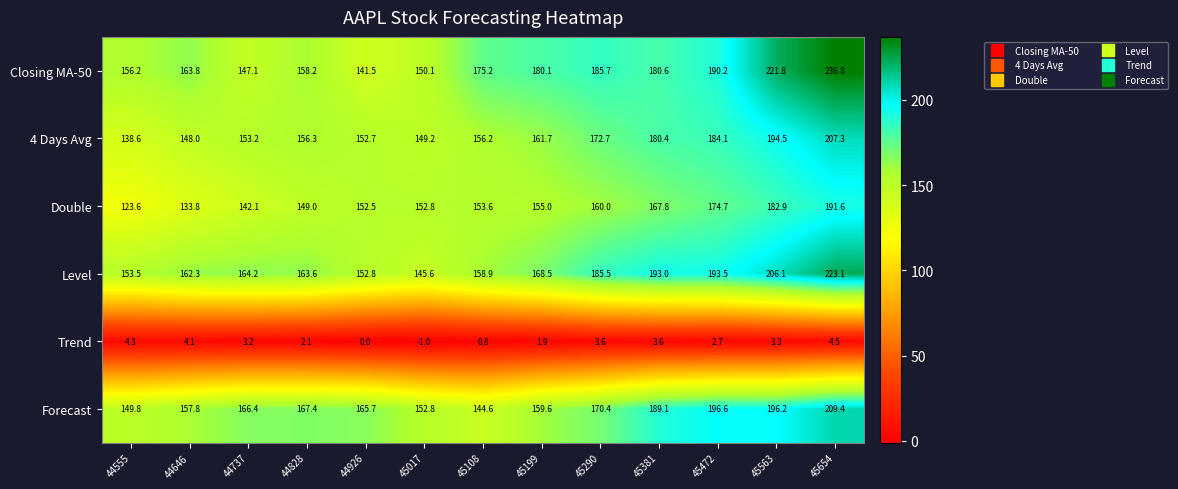

Is the value of Forecast at 44555 greater than the value of Double at 45290?

No